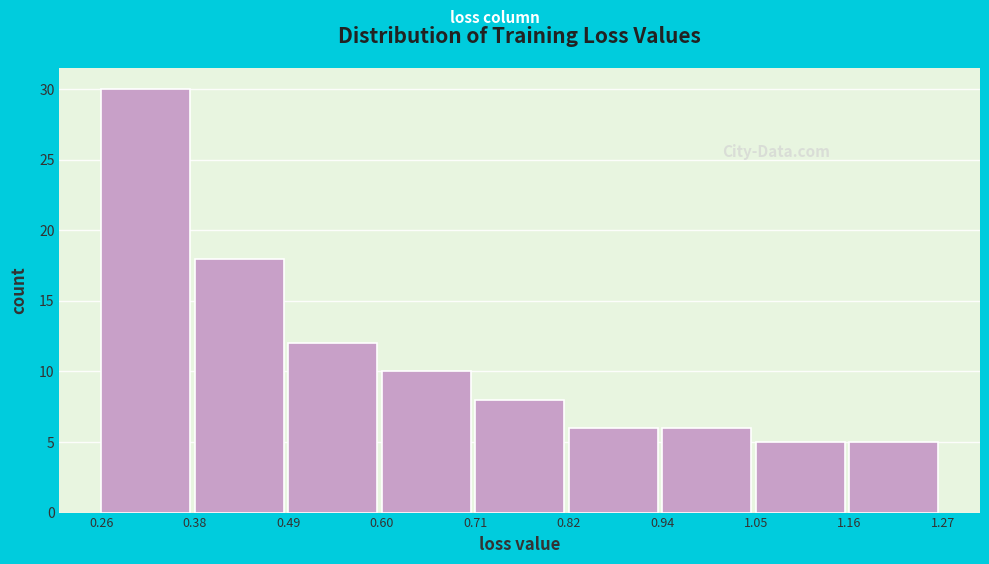

Which range on the x-axis has the tallest bar?

0.26 to 0.38